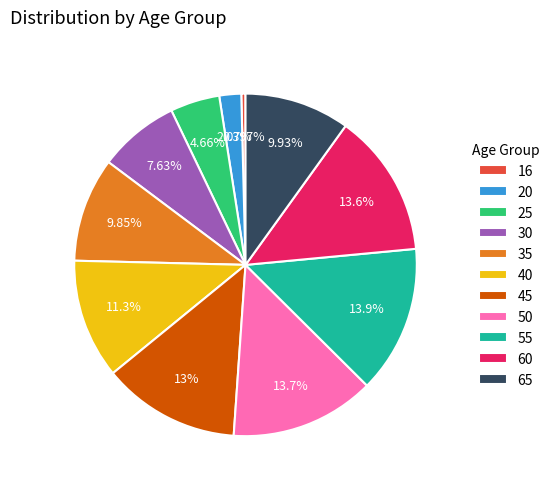

Does any single category account for the majority?

No